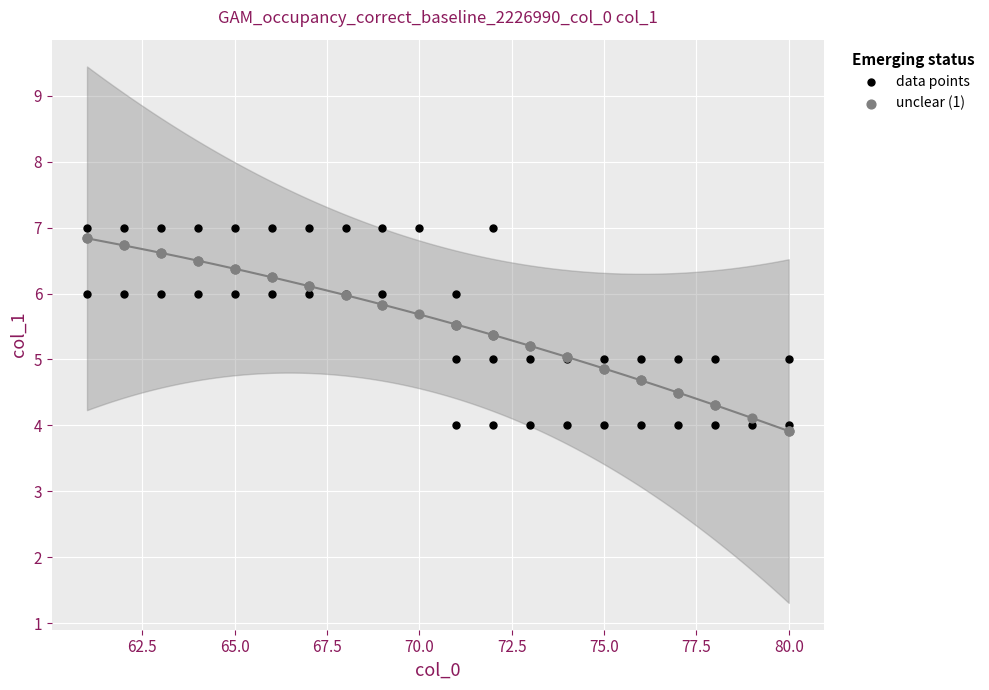

What are all the series names shown in the legend?

data points, unclear (1)